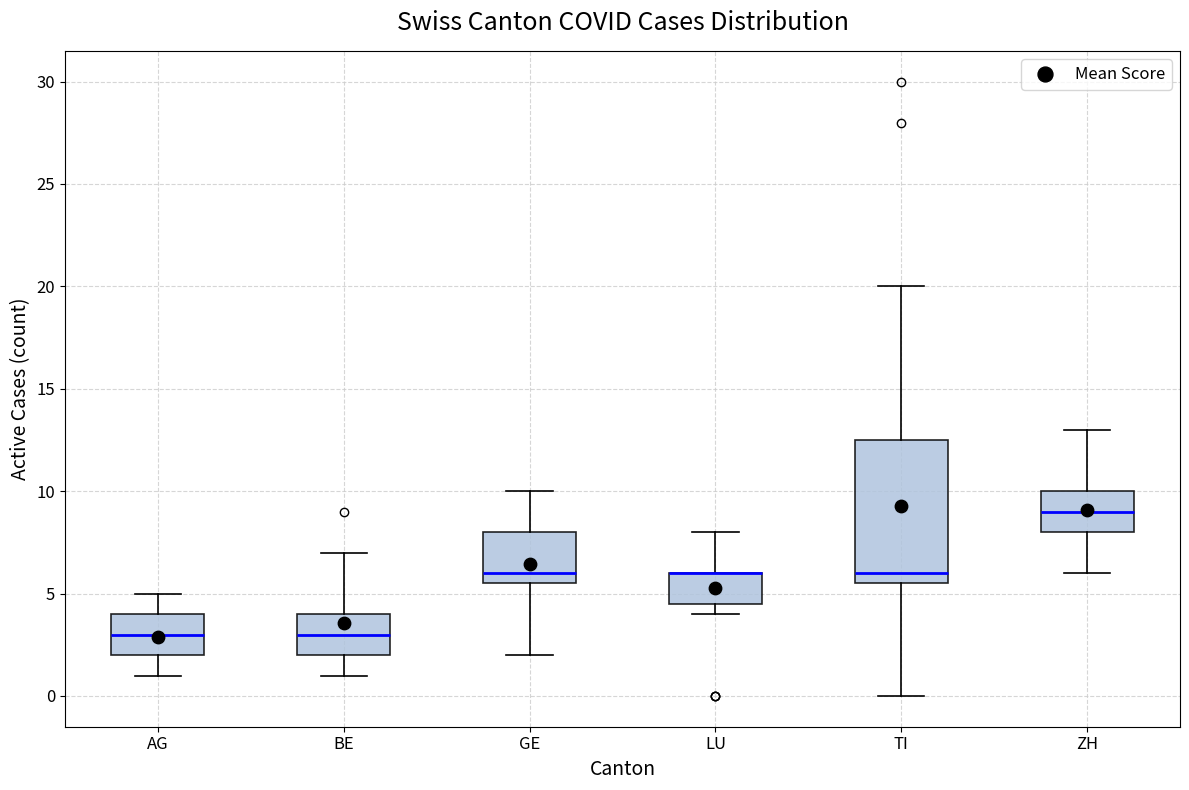

Reading left to right, read every box against the y-axis: the position of its median line, the range the box covers, and the ends of its whiskers. The values are not printed on the chart, so give them approximately, as read against the axis.

AG: median 3.0, box 2.0 to 4.0, whiskers 1.0 to 5.0
BE: median 3.0, box 2.0 to 4.0, whiskers 1.0 to 7.0
GE: median 6.0, box 5.5 to 8.0, whiskers 2.0 to 10.0
LU: median 6.0 (drawn on the box's upper edge), box 4.5 to 6.0, whiskers 4.0 to 8.0
TI: median 6.0, box 5.5 to 12.5, whiskers 0.0 to 20.0
ZH: median 9.0, box 8.0 to 10.0, whiskers 6.0 to 13.0